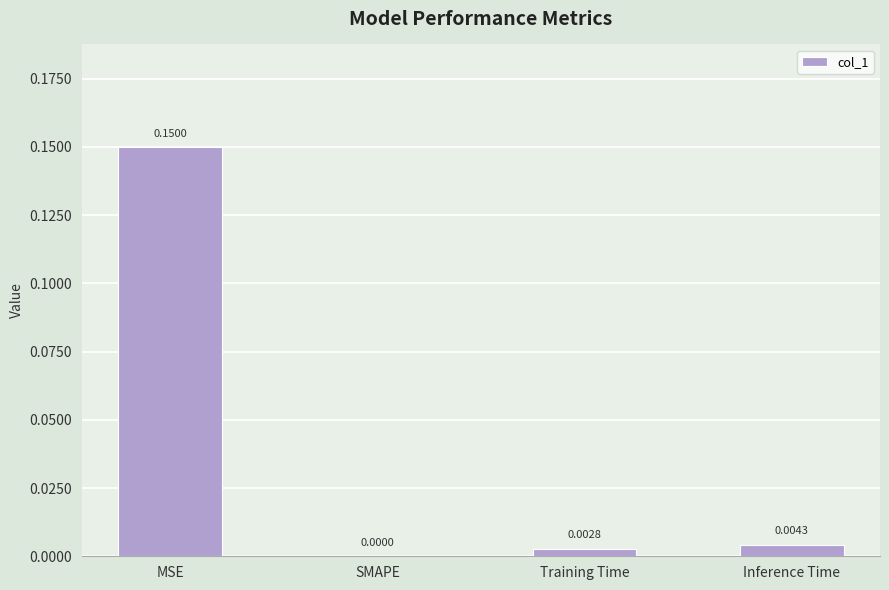

Which has a higher value, SMAPE or MSE?

MSE